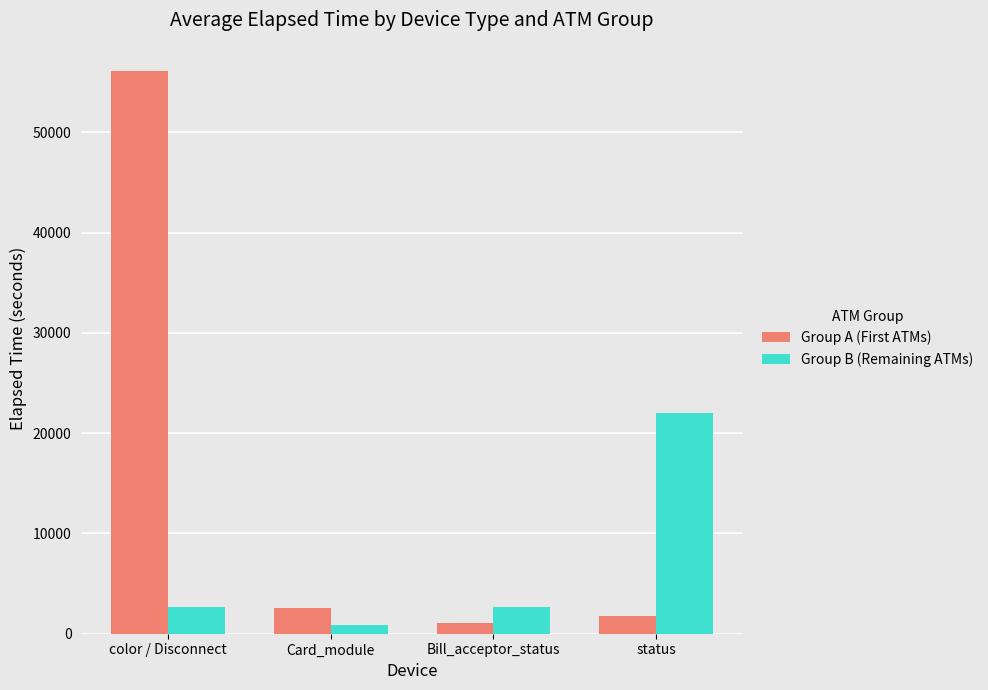

What are all the series names shown in the legend?

Group A (First ATMs), Group B (Remaining ATMs)